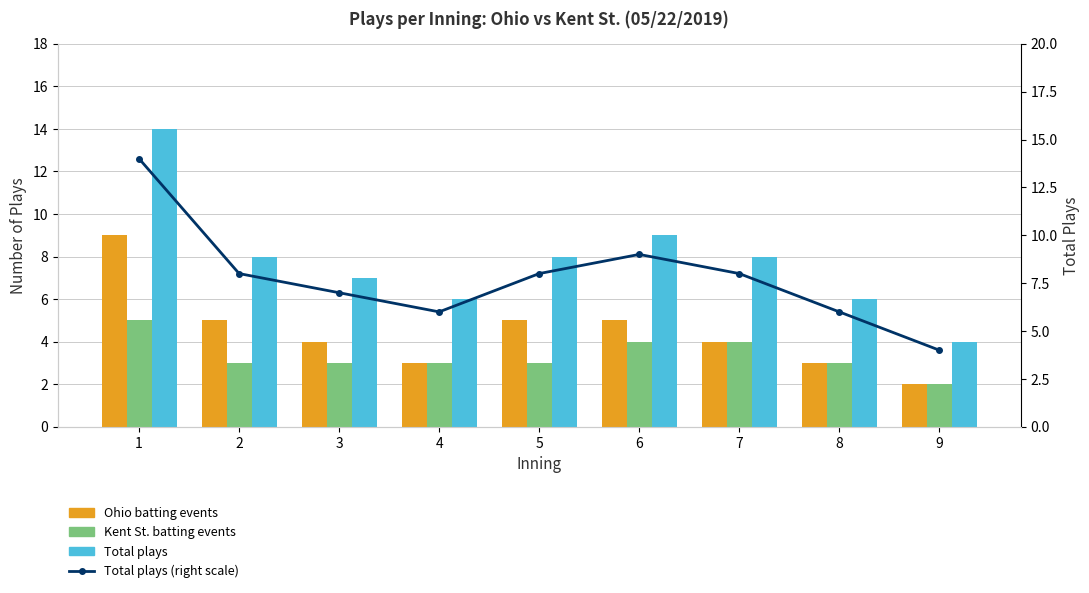

What is the sum of all Kent St. batting events values?

30